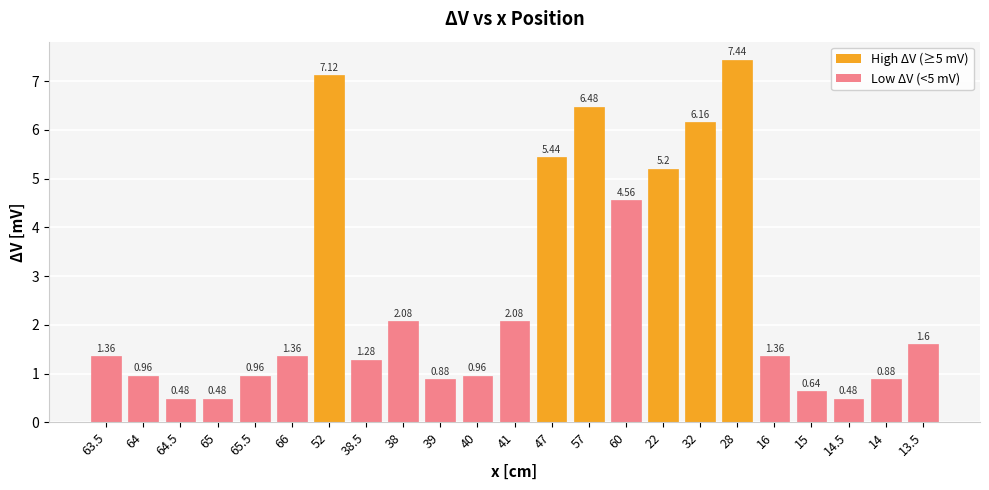

What is the label of the 7th bar from the left?

52